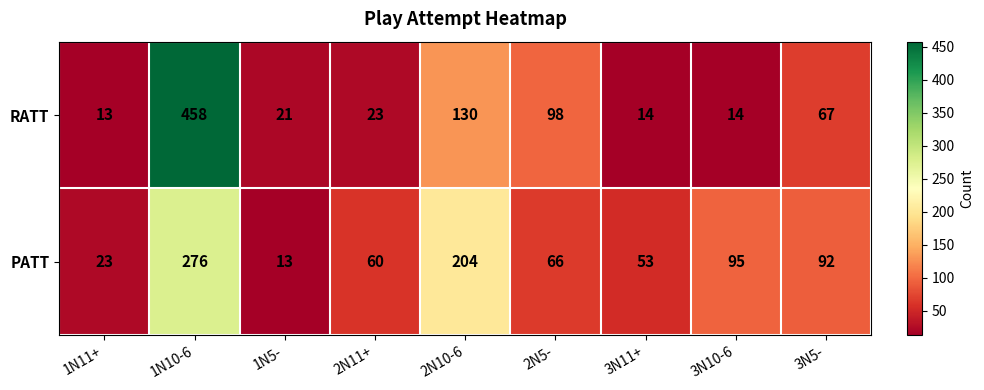

At which label is PATT closest to 144?

3N10-6